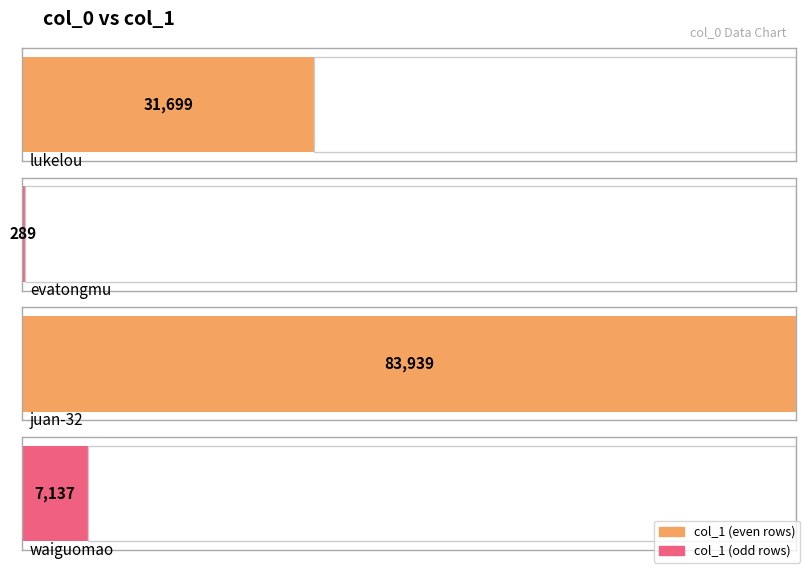

What is the difference between the values at waiguomao and evatongmu?

6848